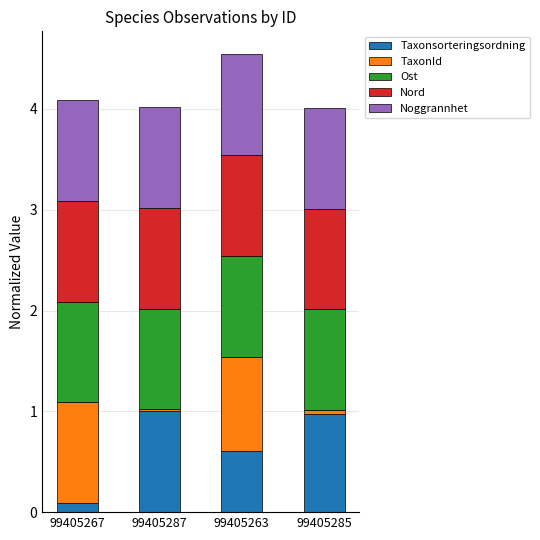

Reading left to right, list the values for the Taxonsorteringsordning series.

0.1	1.0	0.6	1.0